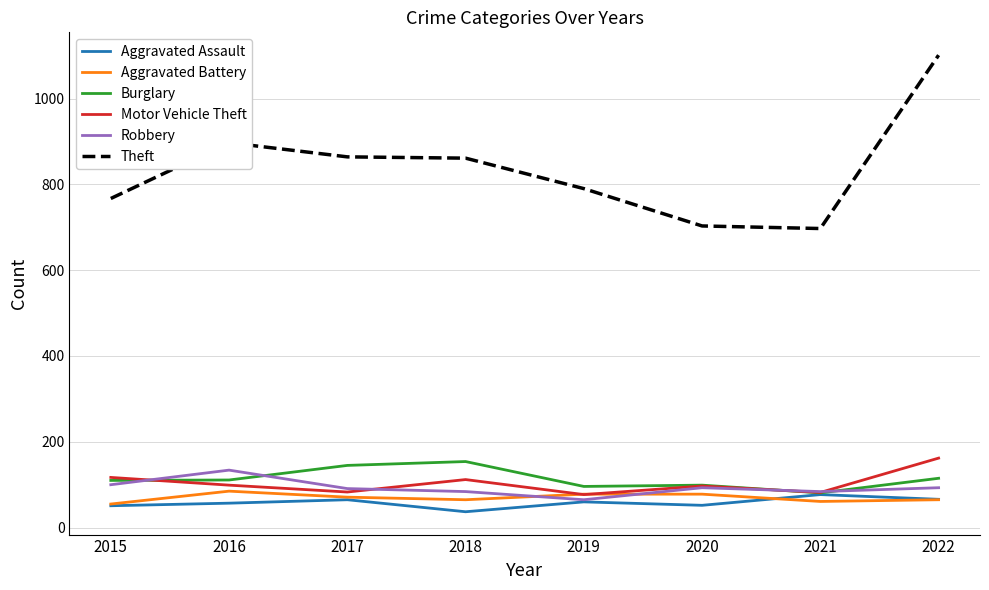

The Motor Vehicle Theft series shows 99 at 2016. True or false?

True